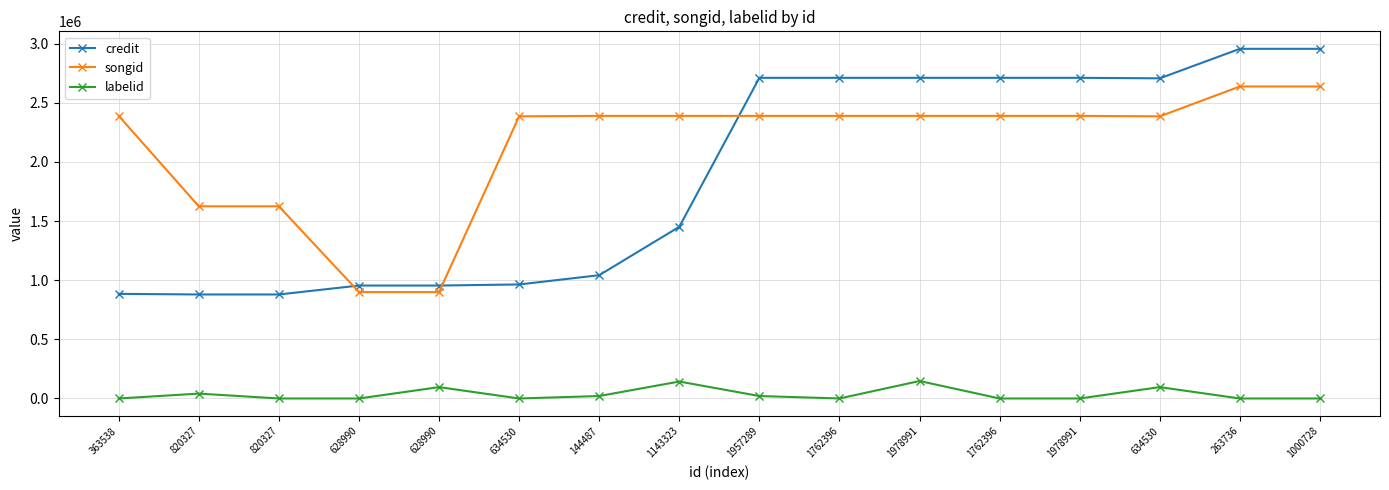

What is the maximum value for songid?

2638713